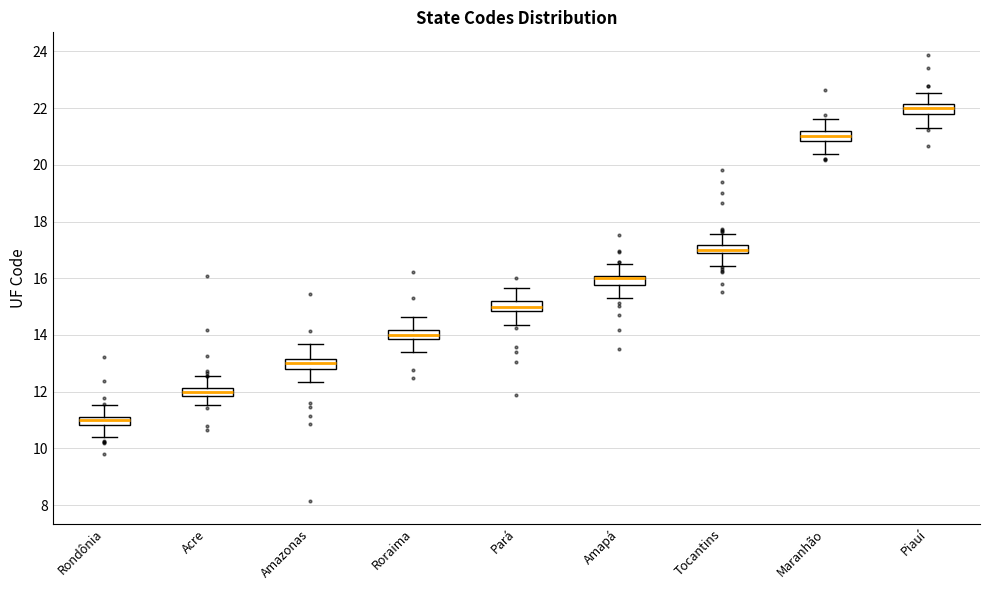

Which box's median line is the lowest?

Rondônia